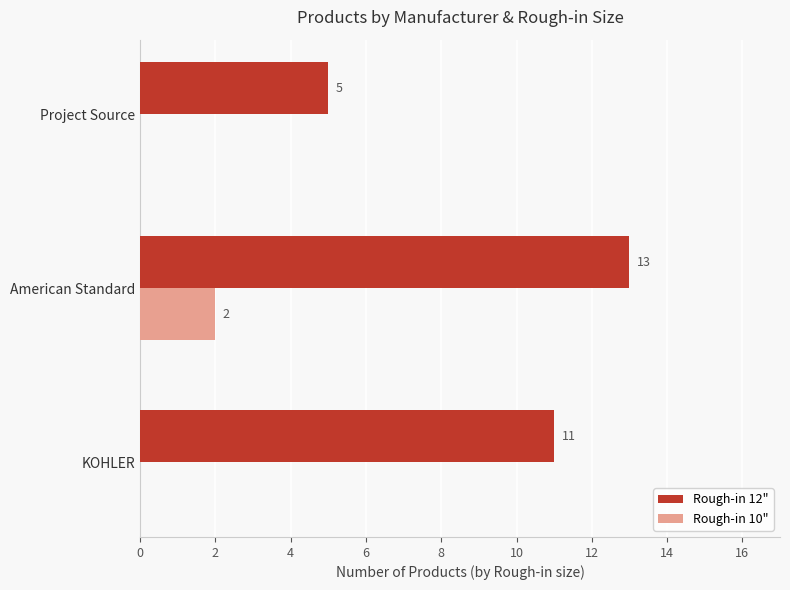

At which category is the sum across all series the highest?

American Standard